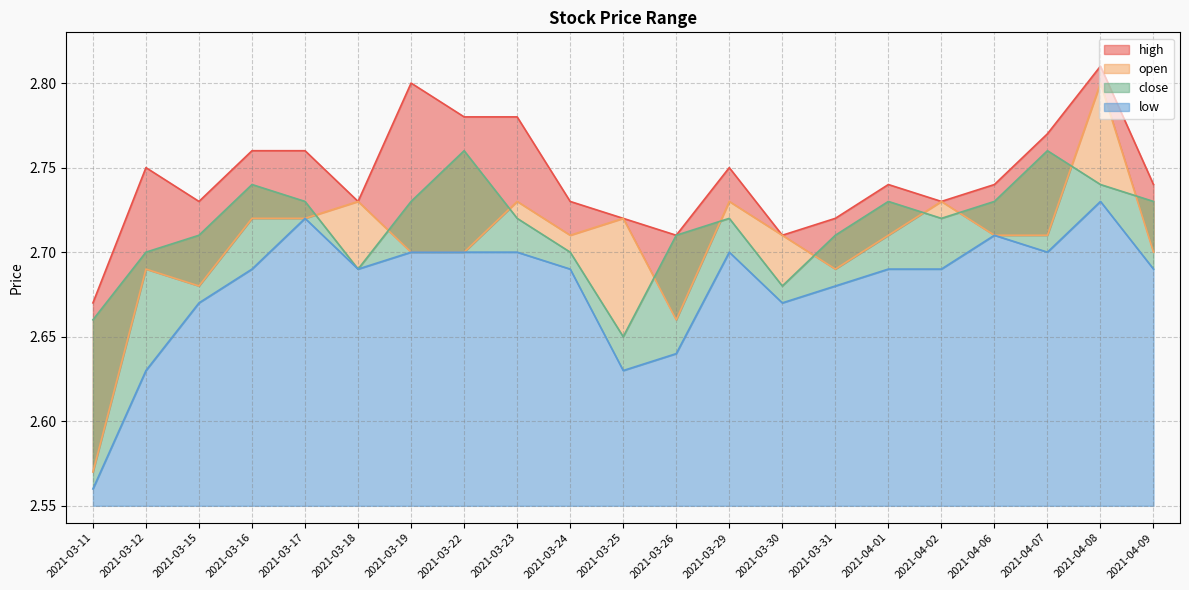

What is the maximum value for close?

2.8